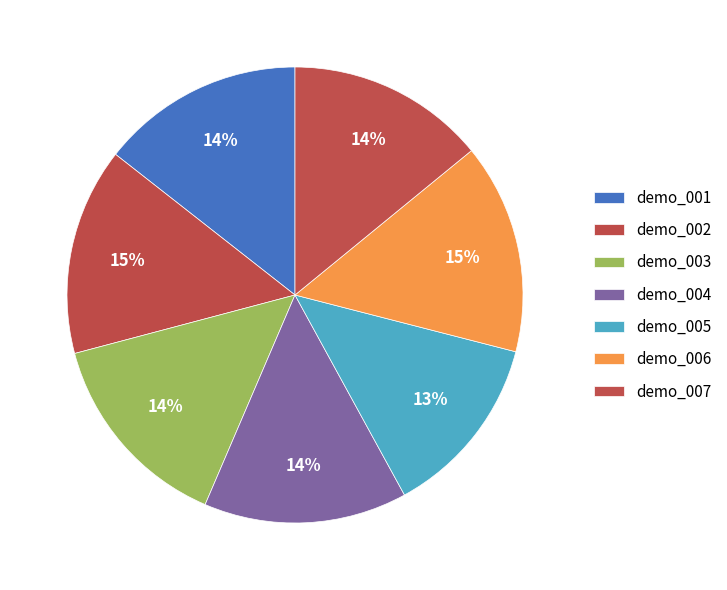

What is the smallest slice in the pie chart?

demo_005